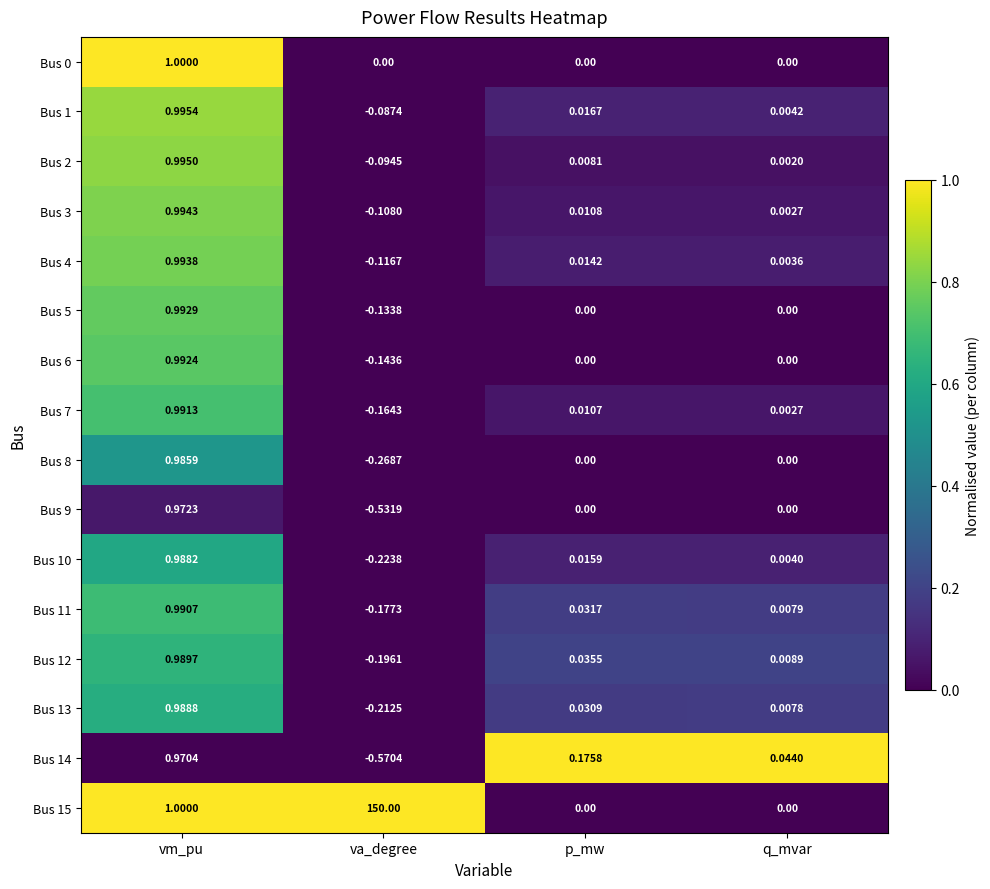

At which category is the sum across all series the highest?

va_degree